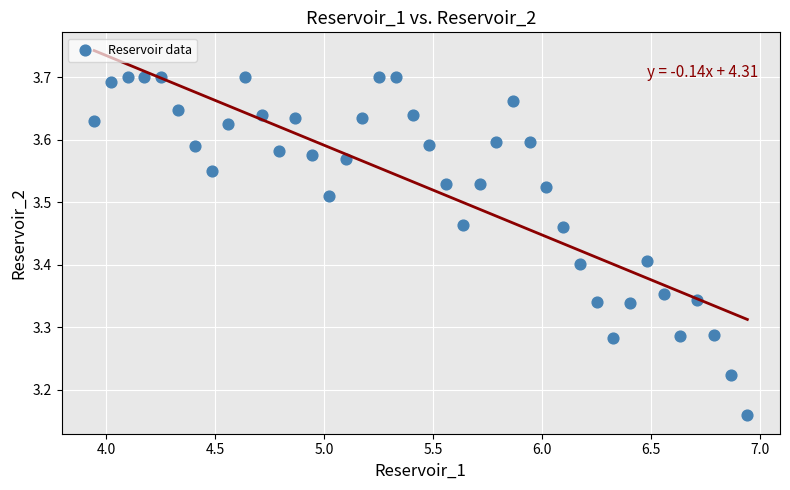

What is the range of Y values (max minus min)?

0.5